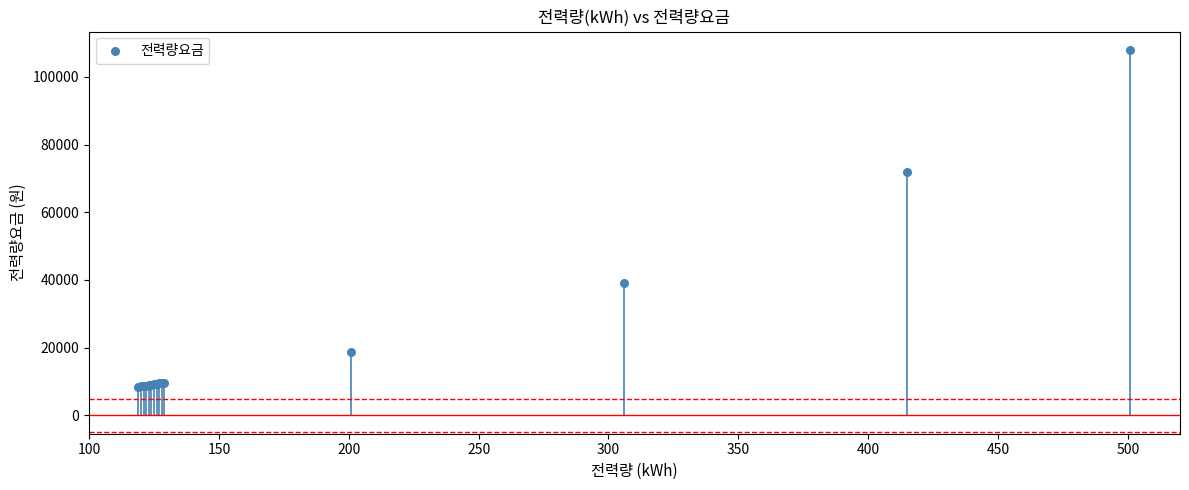

What Y value in the scatter plot is closest to 58225?

71775.5